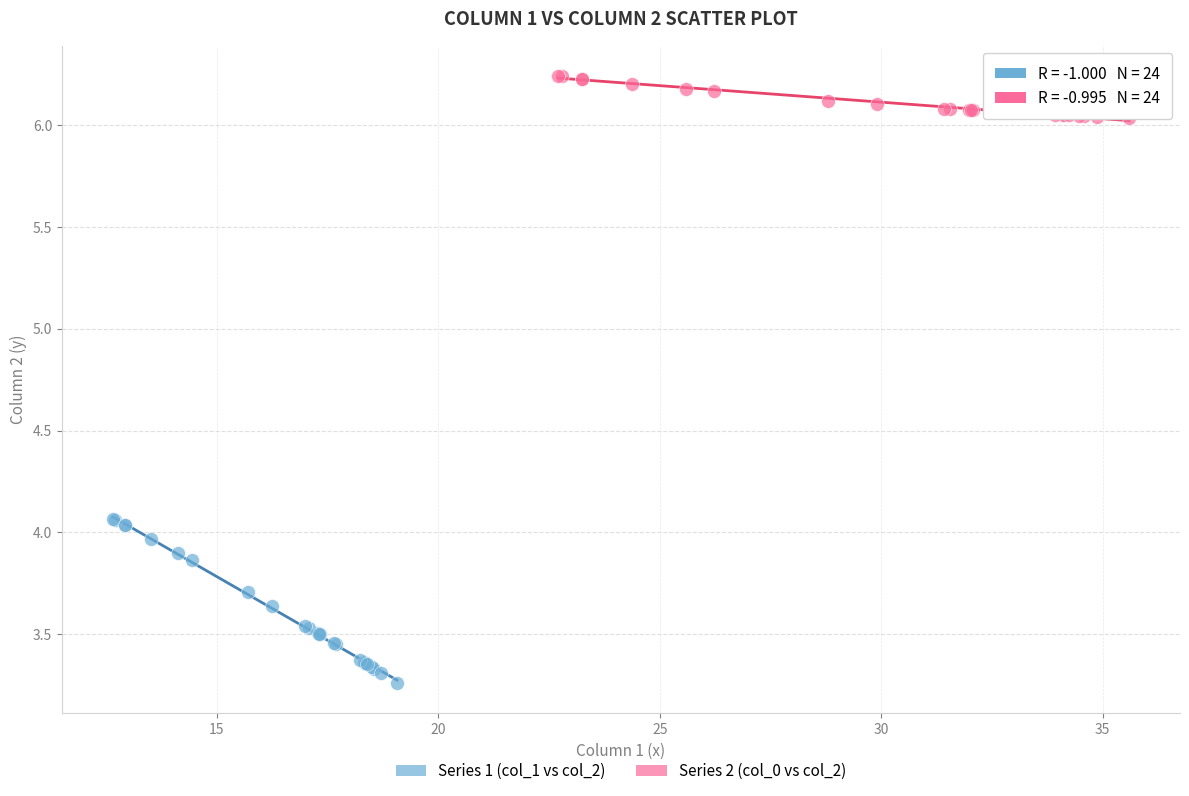

Which series reaches the minimum Y coordinate?

Series 1 (col_1 vs col_2)